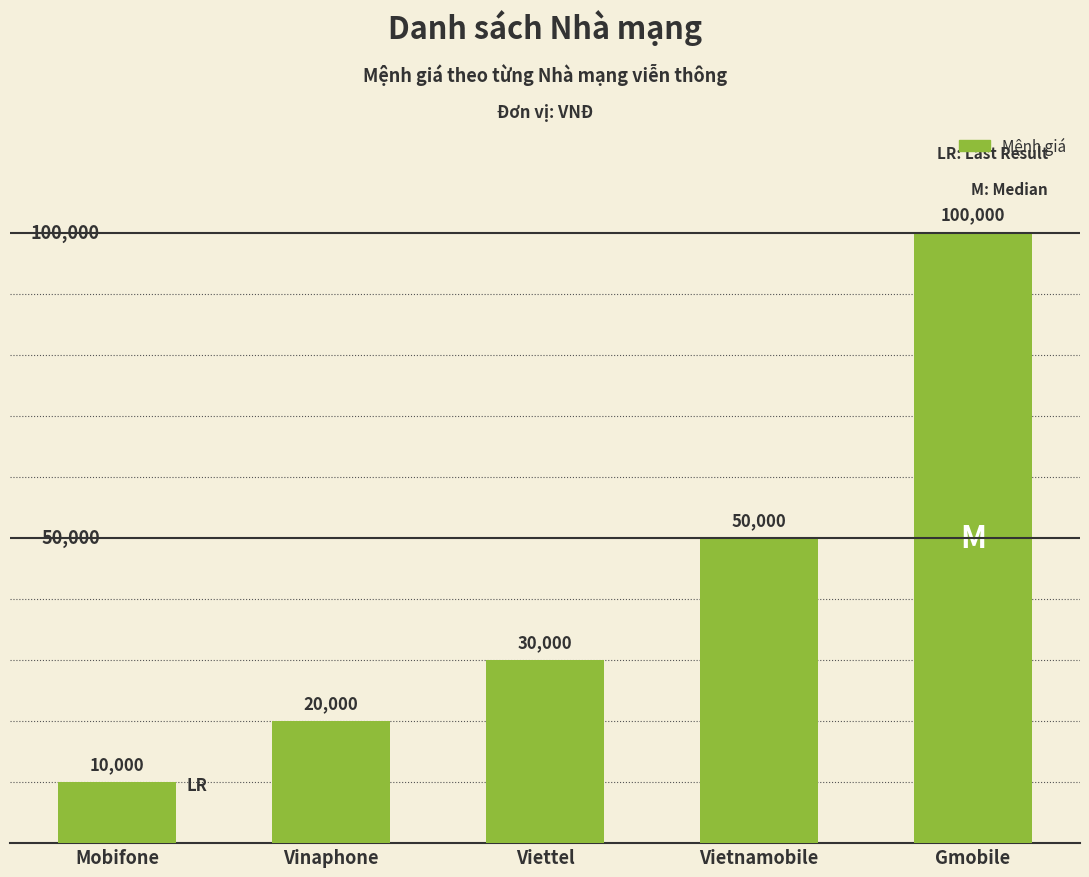

At which label is the value closest to 55000?

Vietnamobile